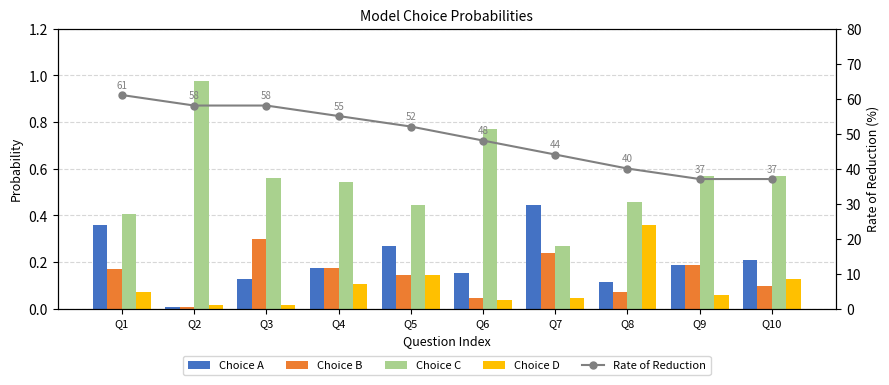

How many values in the Rate of Reduction series are below 52?

5